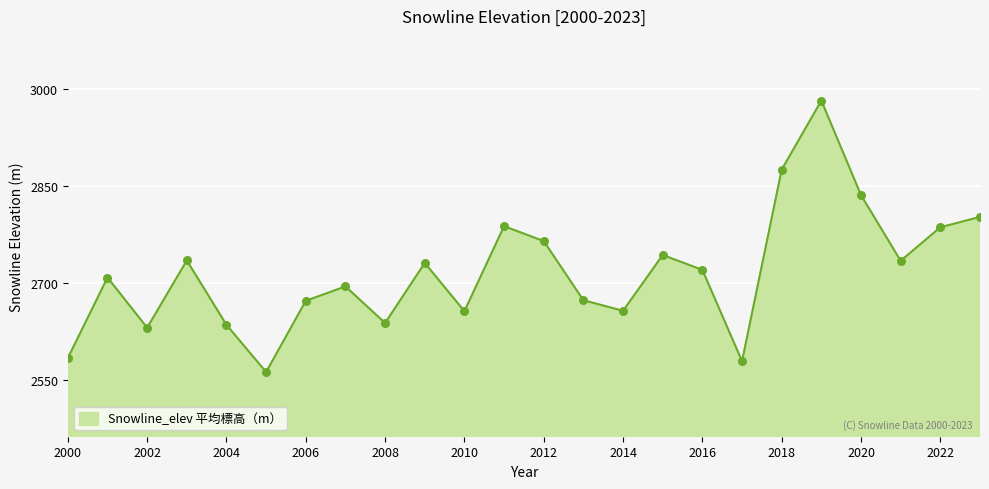

What is the minimum value shown in the chart?

2563.0